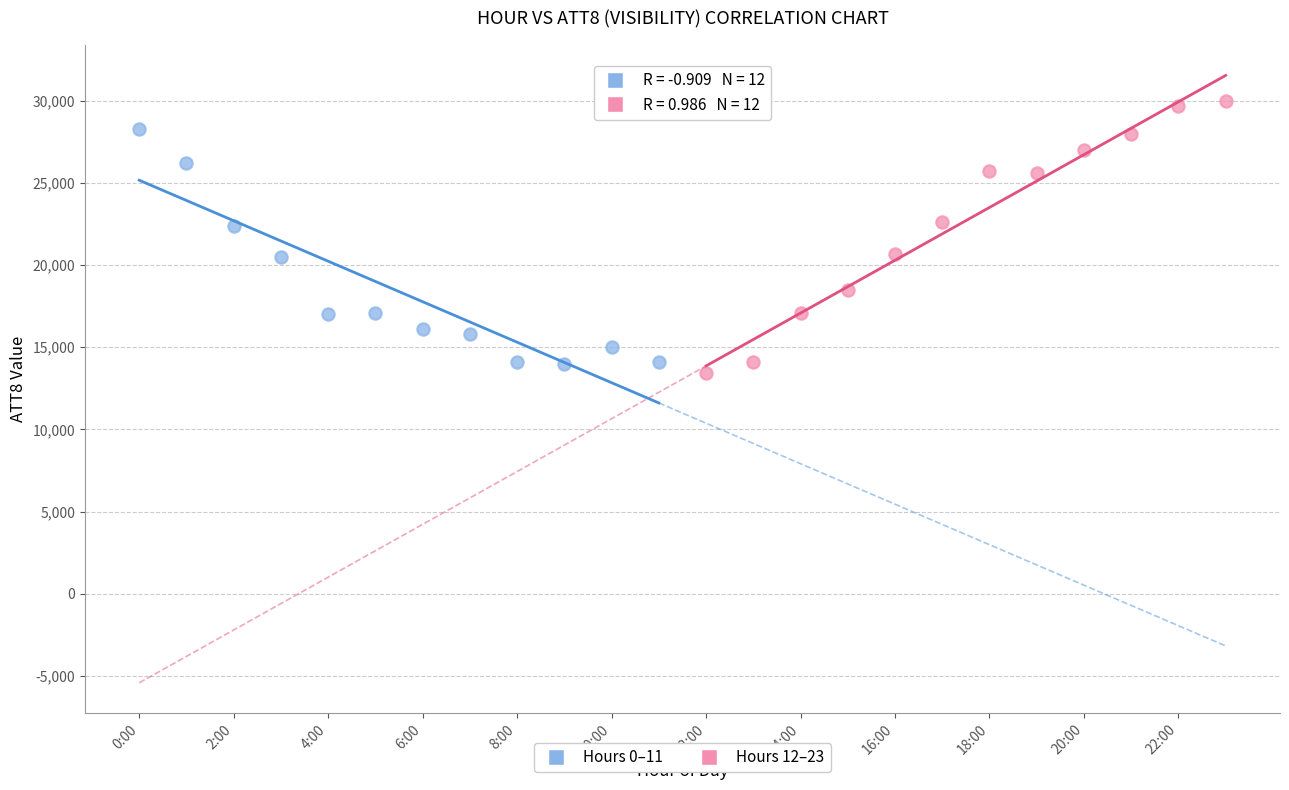

Which series reaches the maximum Y coordinate?

Hours 12–23